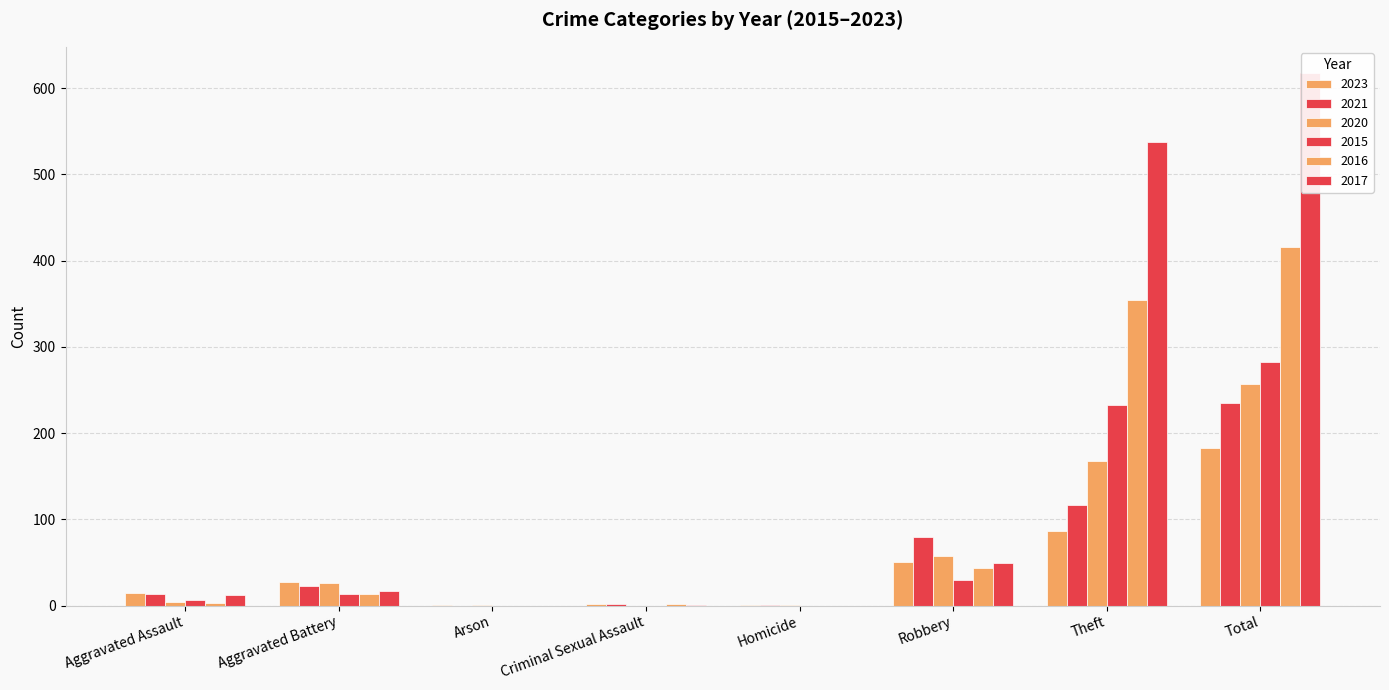

Reading left to right, what are all the values shown in this chart?

2023: Aggravated Assault=15	Aggravated Battery=27	Arson=1	Criminal Sexual Assault=2	Homicide=1	Robbery=51	Theft=86	Total=183
2021: Aggravated Assault=13	Aggravated Battery=23	Arson=0	Criminal Sexual Assault=2	Homicide=1	Robbery=80	Theft=116	Total=235
2020: Aggravated Assault=4	Aggravated Battery=26	Arson=1	Criminal Sexual Assault=0	Homicide=1	Robbery=57	Theft=168	Total=257
2015: Aggravated Assault=6	Aggravated Battery=13	Arson=0	Criminal Sexual Assault=0	Homicide=0	Robbery=30	Theft=233	Total=282
2016: Aggravated Assault=3	Aggravated Battery=13	Arson=0	Criminal Sexual Assault=2	Homicide=0	Robbery=44	Theft=354	Total=416
2017: Aggravated Assault=12	Aggravated Battery=17	Arson=0	Criminal Sexual Assault=1	Homicide=0	Robbery=49	Theft=538	Total=617